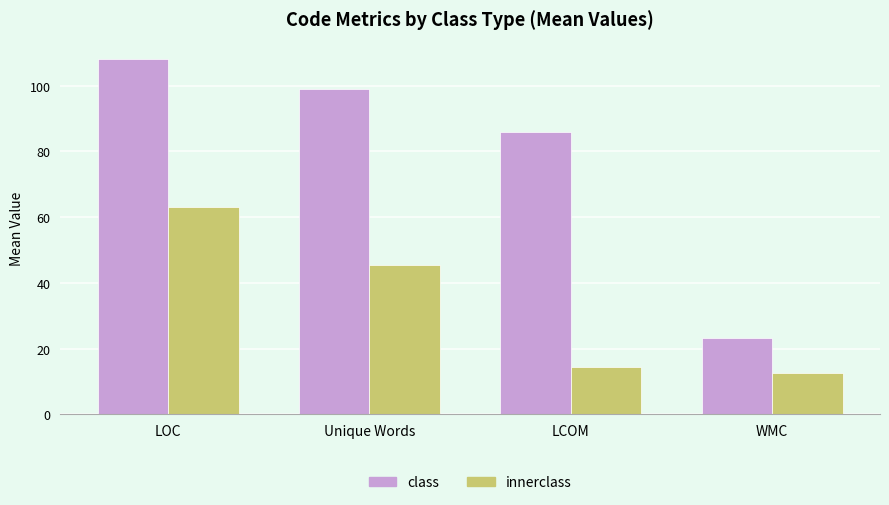

True or false: class has a value of 23.2 at WMC.

True